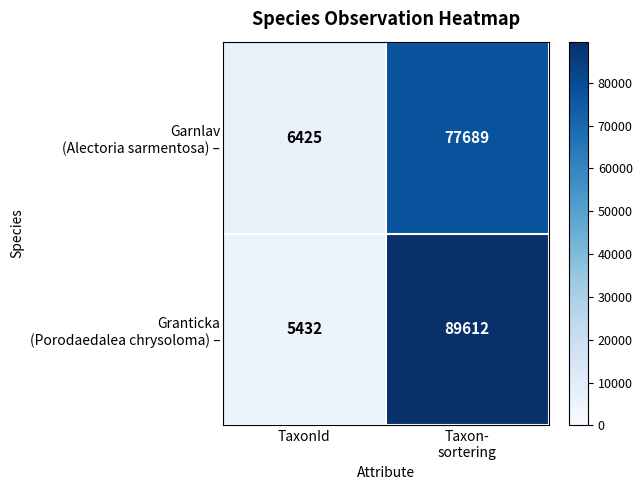

What is the minimum value shown in the chart?

5432